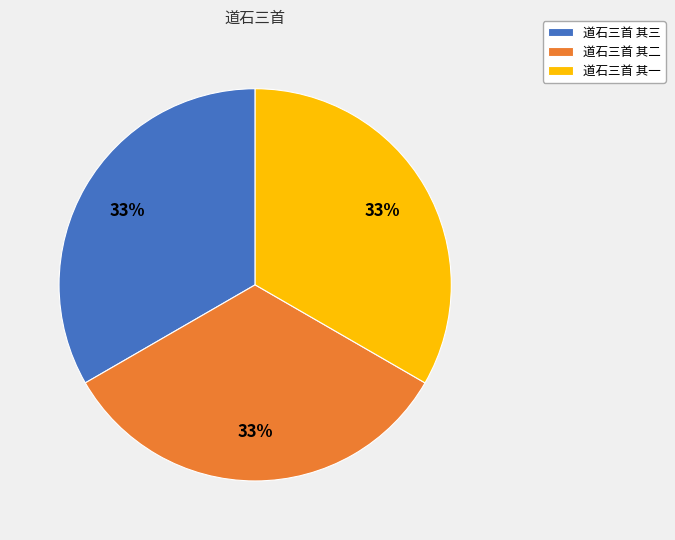

Does any single category account for the majority?

No